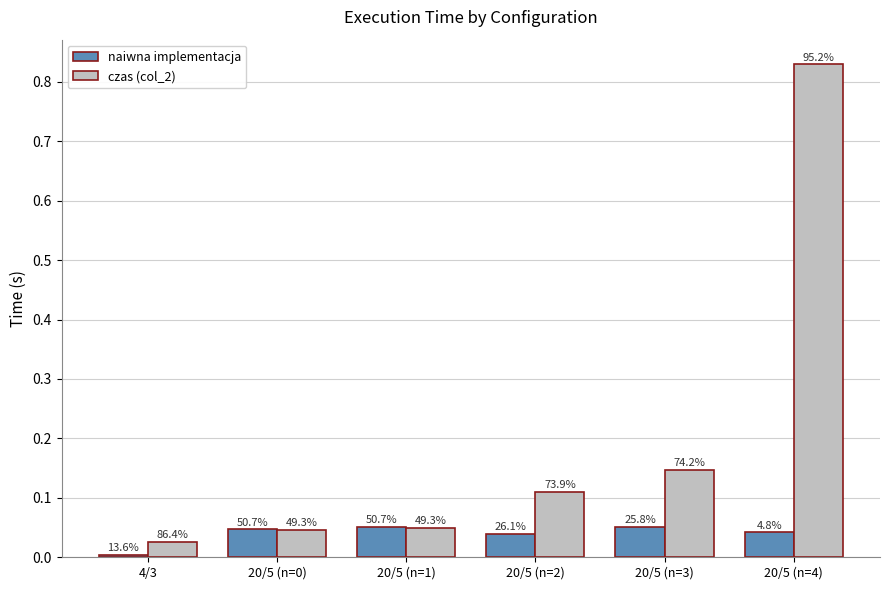

Reading left to right, list all the values displayed in this chart.

naiwna implementacja: 0.0	0.0	0.1	0.0	0.1	0.0
czas (col_2): 0.0	0.0	0.0	0.1	0.1	0.8